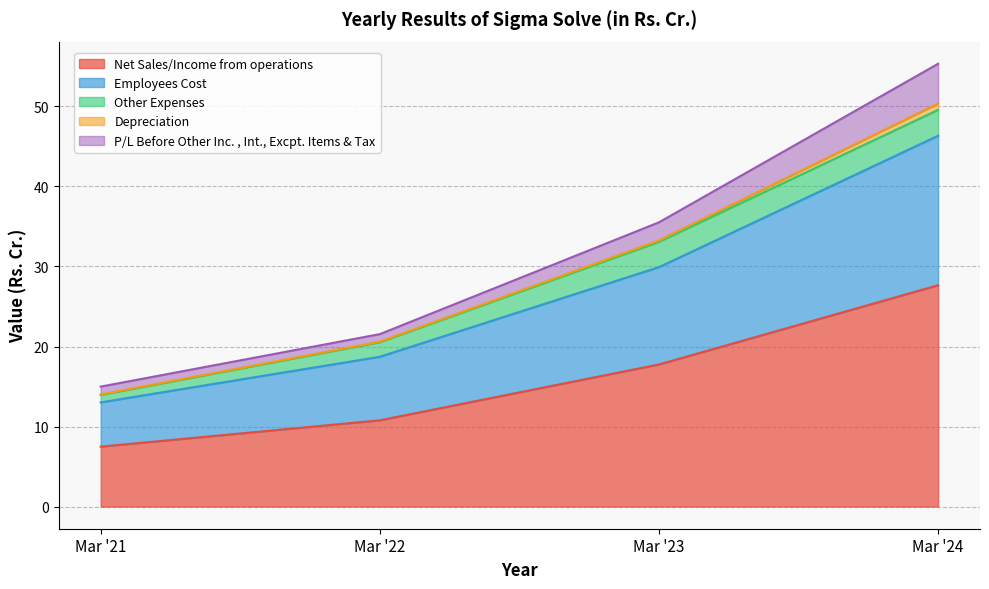

How many series are shown in this chart?

5